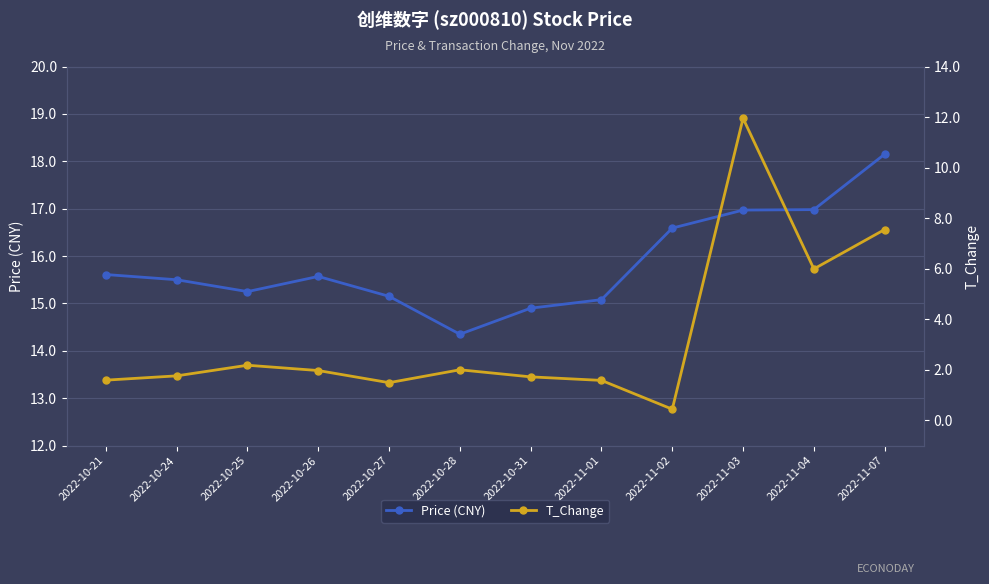

Which series has the largest total across all categories?

Price (CNY)